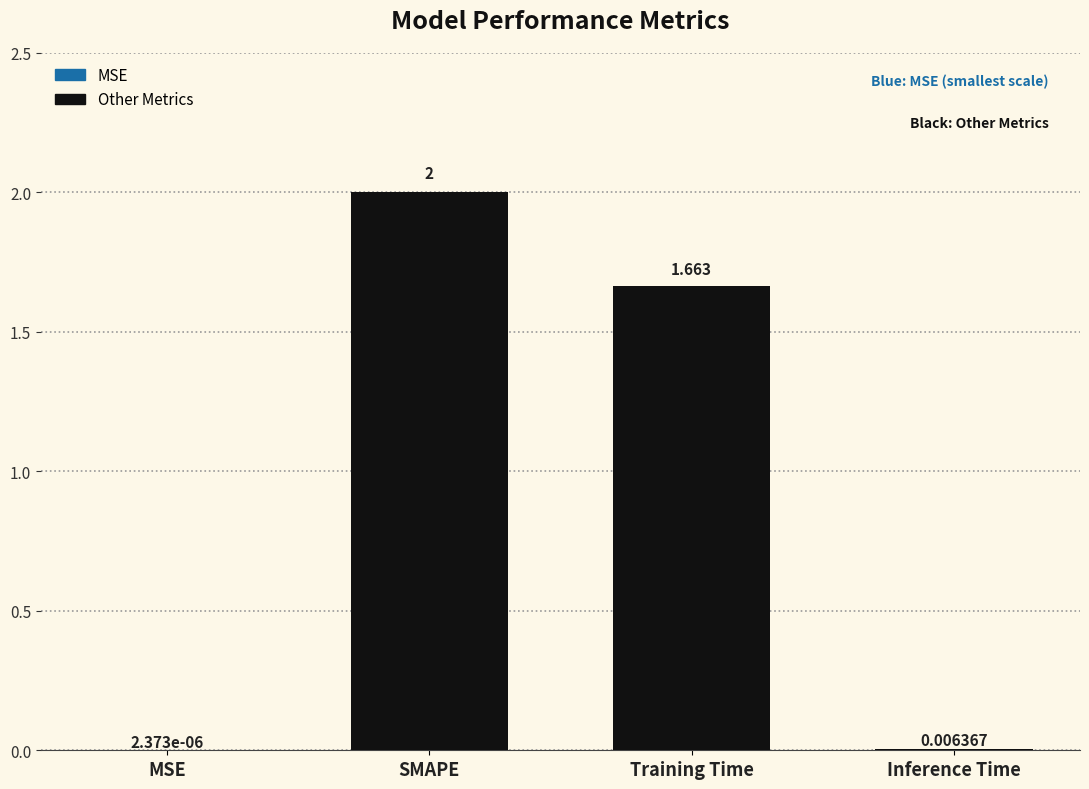

Where is the data nearest to the value 1?

Training Time